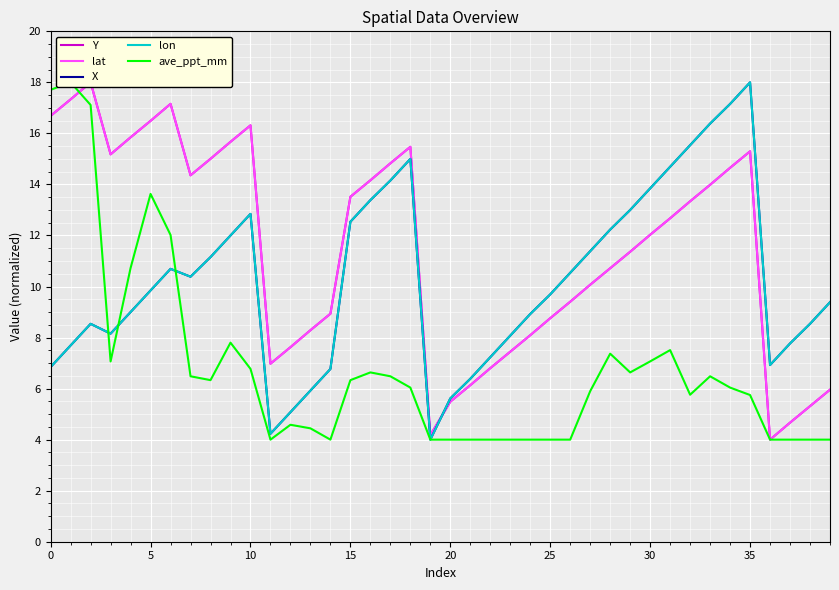

Which series has the widest spread of values?

Y